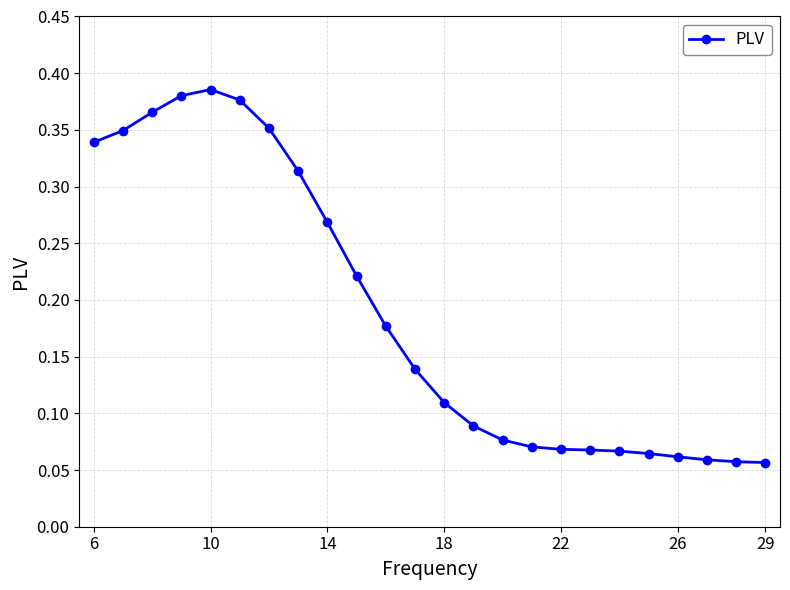

What is the sum of all values?

4.5